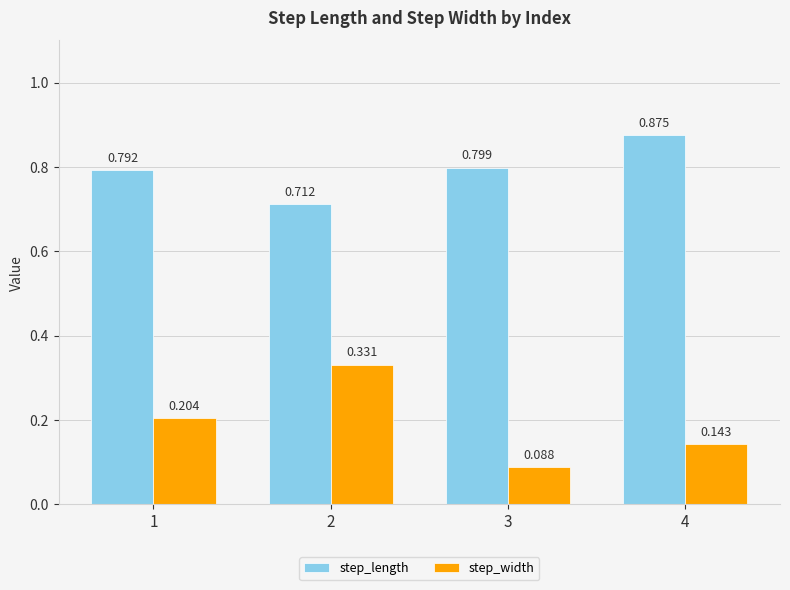

At how many categories does at least one series exceed 0?

4